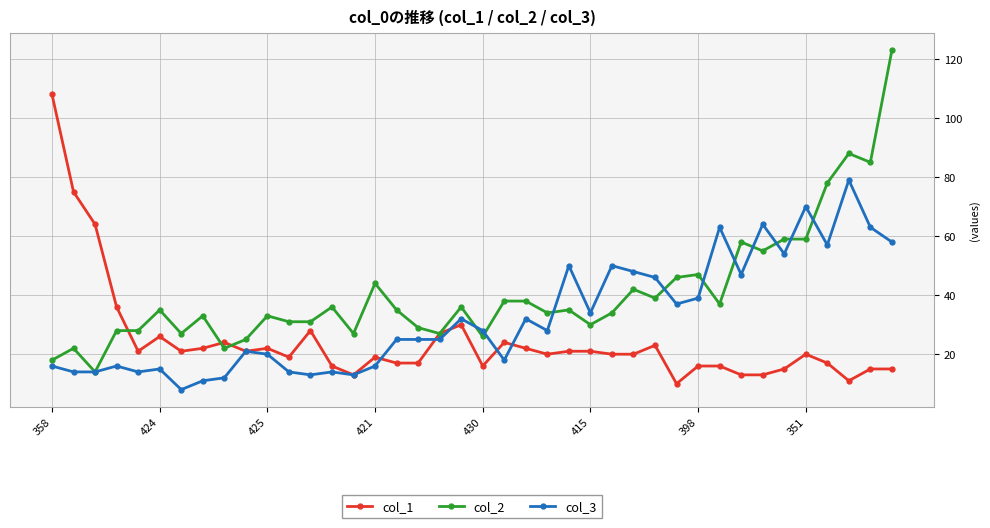

At how many categories does at least one series exceed 68?

7